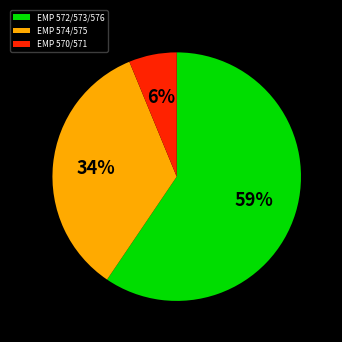

Is it true that EMP 570/571 is 6% of the pie?

True